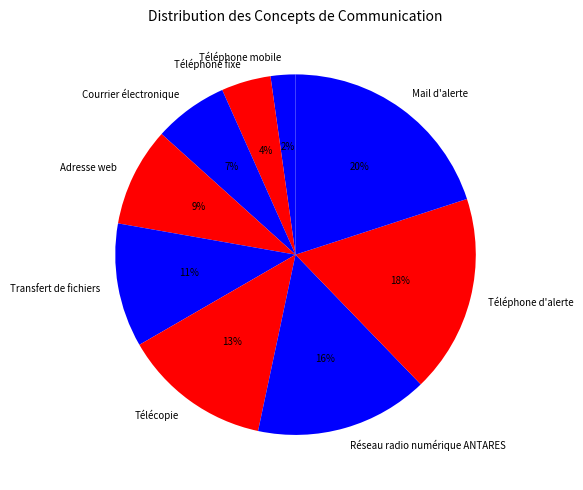

Count the number of slices in the pie.

9